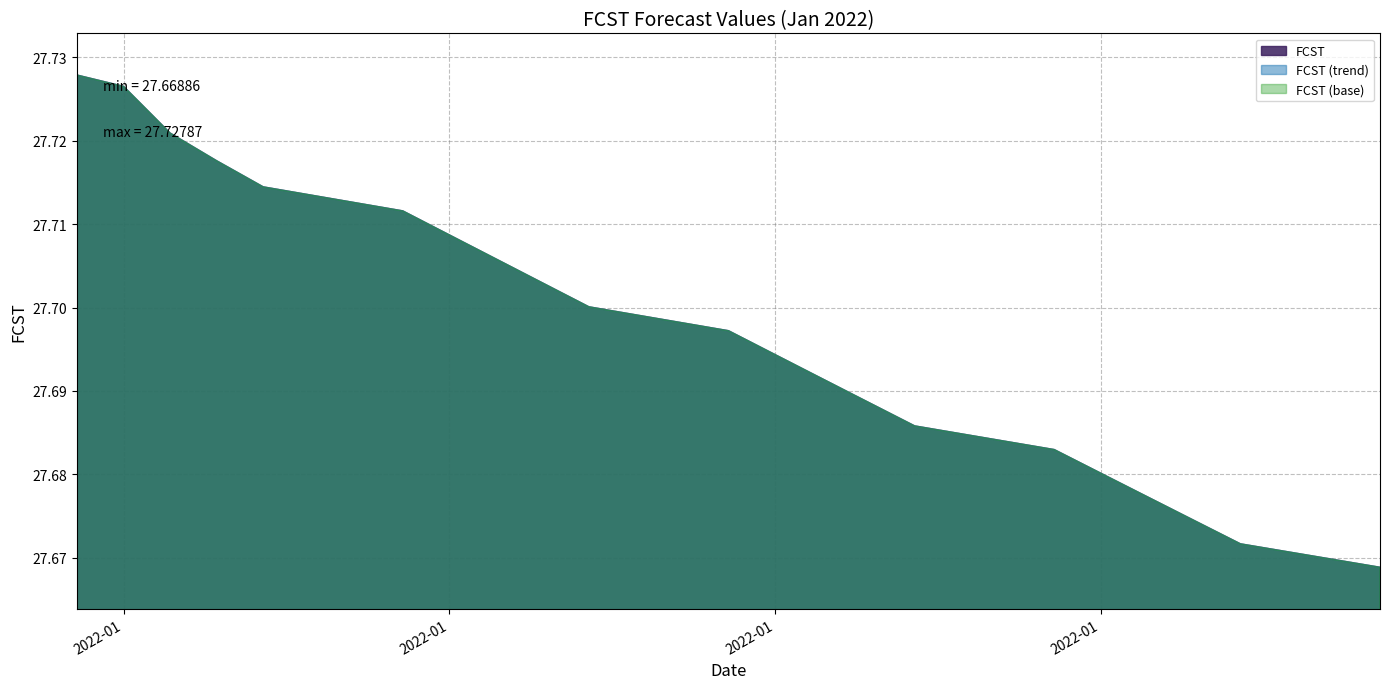

What is the maximum value shown in the chart?

27.7